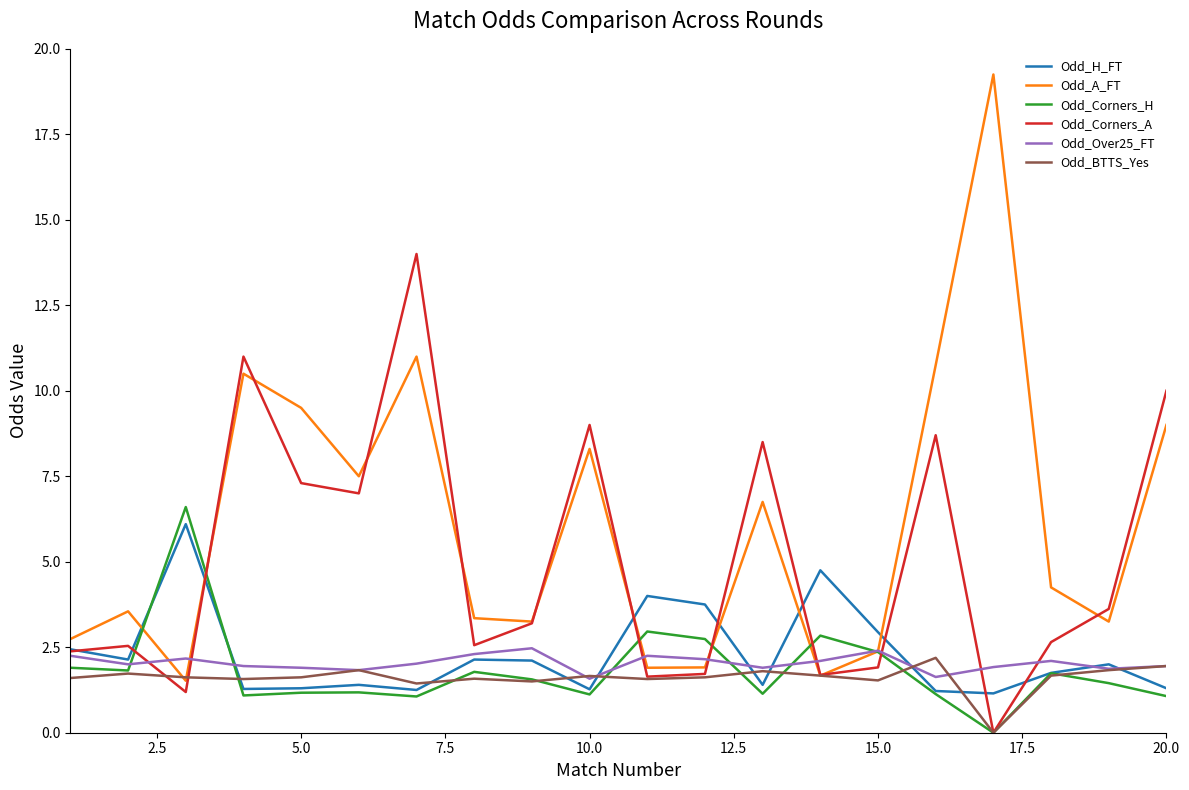

Which series has the widest spread of values?

Odd_A_FT